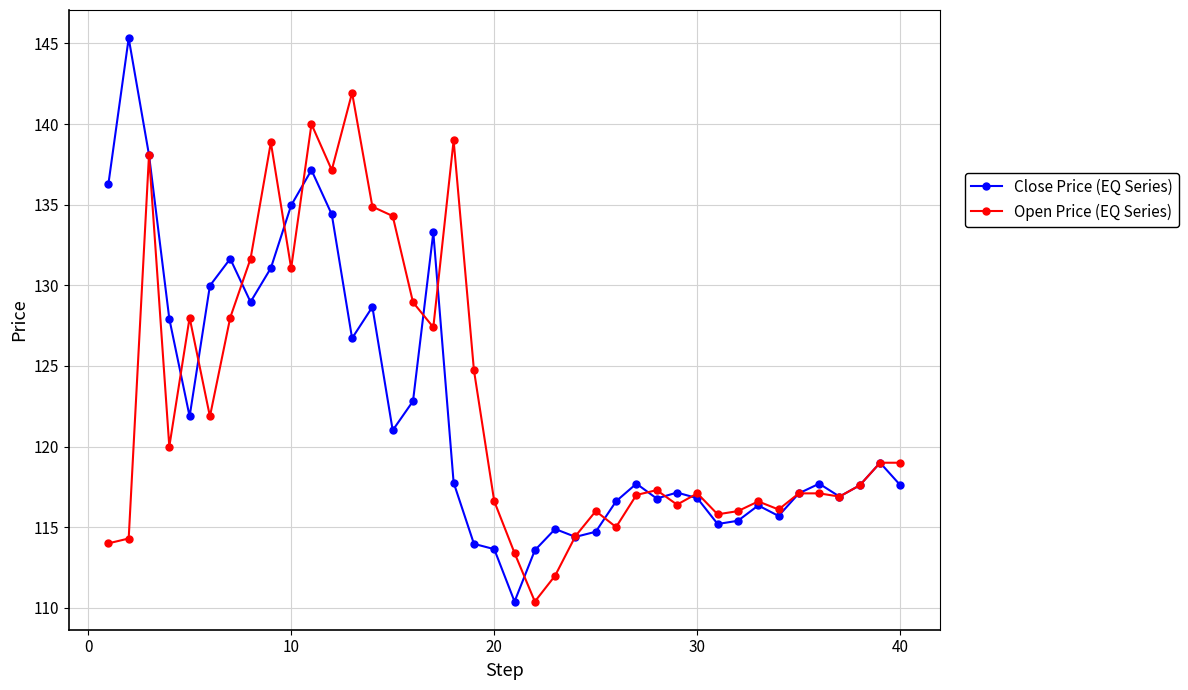

What are all the series names shown in the legend?

Close Price (EQ Series), Open Price (EQ Series)